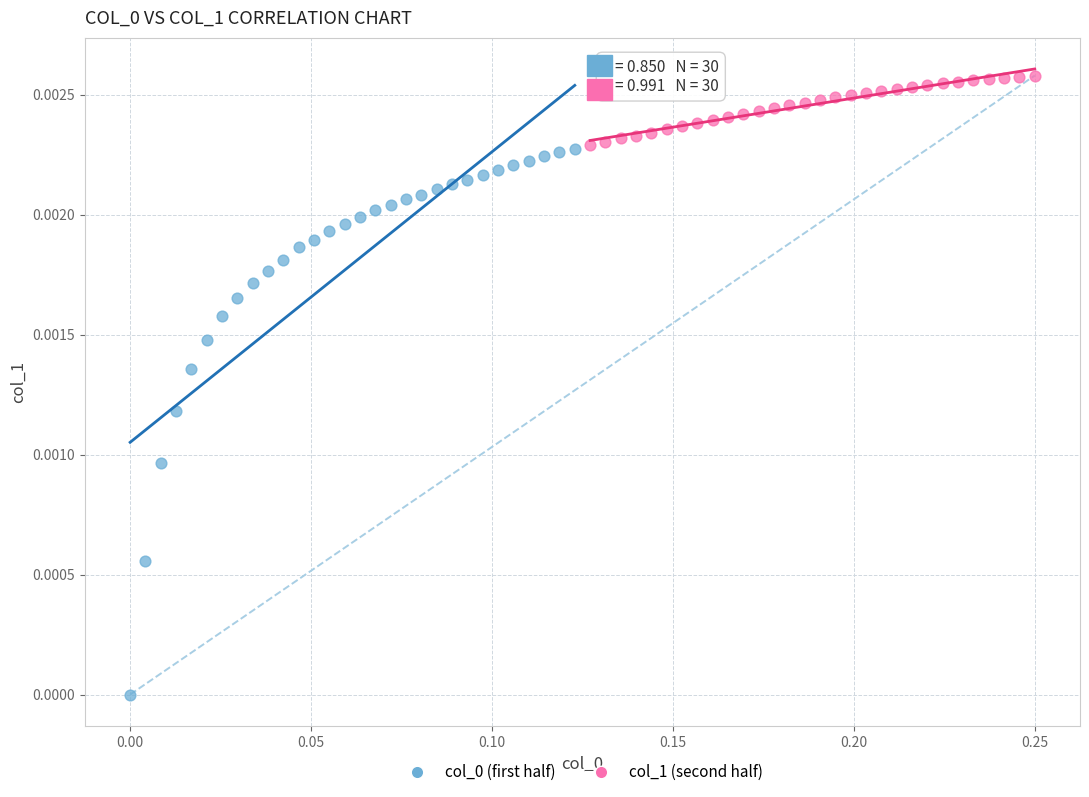

Which series reaches the maximum Y coordinate?

col_1 (second half)